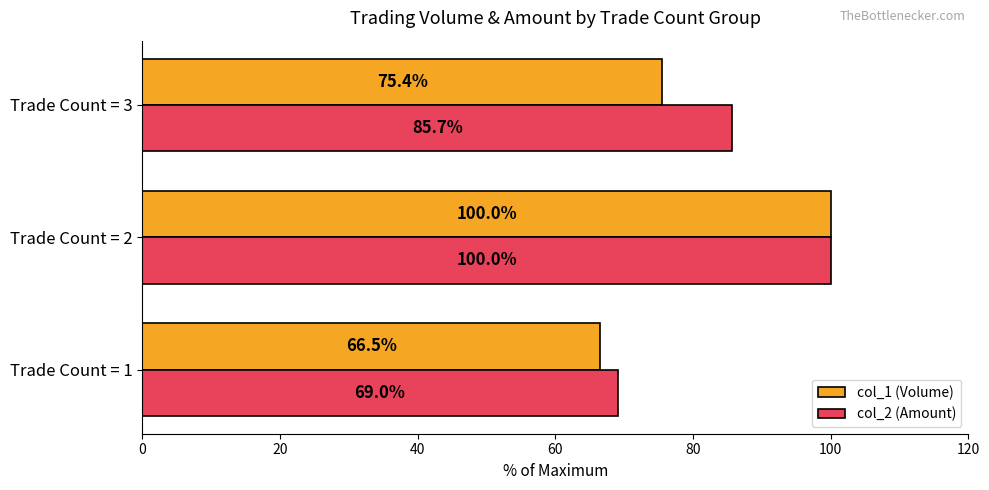

How many values in the col_1 (Volume) series are below 75?

1